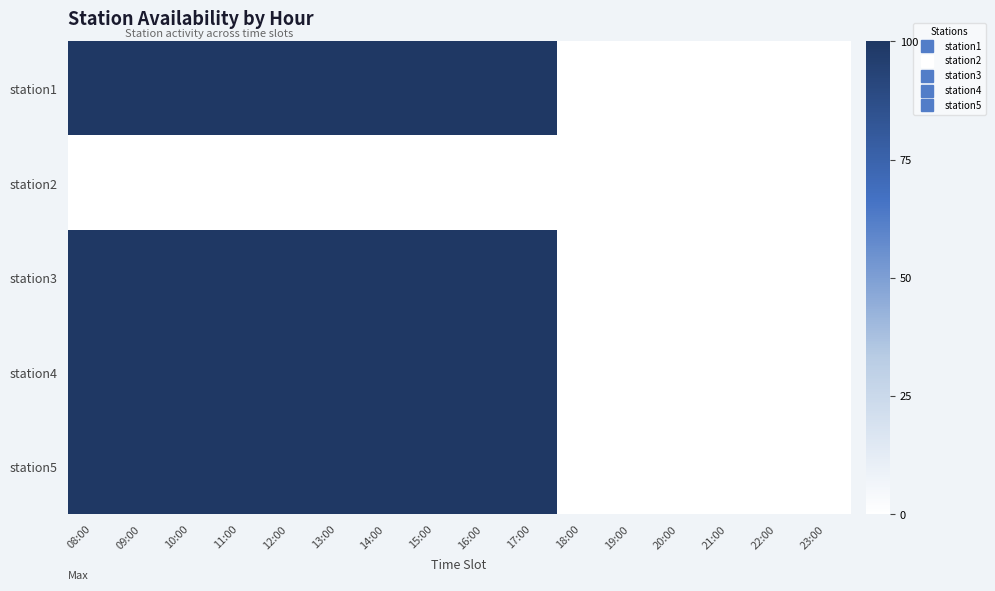

Reading left to right, transcribe all the data shown in this chart.

station1: 08:00=100	09:00=100	10:00=100	11:00=100	12:00=100	13:00=100	14:00=100	15:00=100	16:00=100	17:00=100	18:00=0	19:00=0	20:00=0	21:00=0	22:00=0	23:00=0
station2: 08:00=0	09:00=0	10:00=0	11:00=0	12:00=0	13:00=0	14:00=0	15:00=0	16:00=0	17:00=0	18:00=0	19:00=0	20:00=0	21:00=0	22:00=0	23:00=0
station3: 08:00=100	09:00=100	10:00=100	11:00=100	12:00=100	13:00=100	14:00=100	15:00=100	16:00=100	17:00=100	18:00=0	19:00=0	20:00=0	21:00=0	22:00=0	23:00=0
station4: 08:00=100	09:00=100	10:00=100	11:00=100	12:00=100	13:00=100	14:00=100	15:00=100	16:00=100	17:00=100	18:00=0	19:00=0	20:00=0	21:00=0	22:00=0	23:00=0
station5: 08:00=100	09:00=100	10:00=100	11:00=100	12:00=100	13:00=100	14:00=100	15:00=100	16:00=100	17:00=100	18:00=0	19:00=0	20:00=0	21:00=0	22:00=0	23:00=0